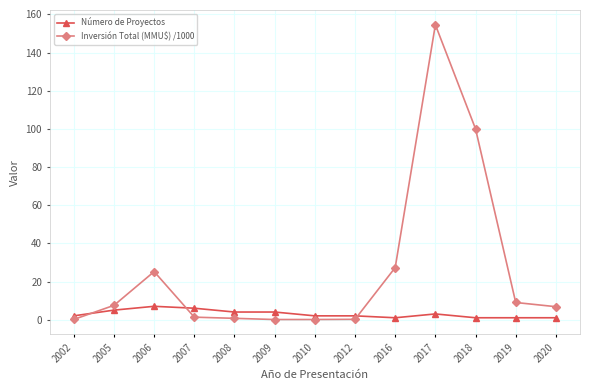

At which category does Inversión Total (MMU$) /1000 reach its first local peak?

2006